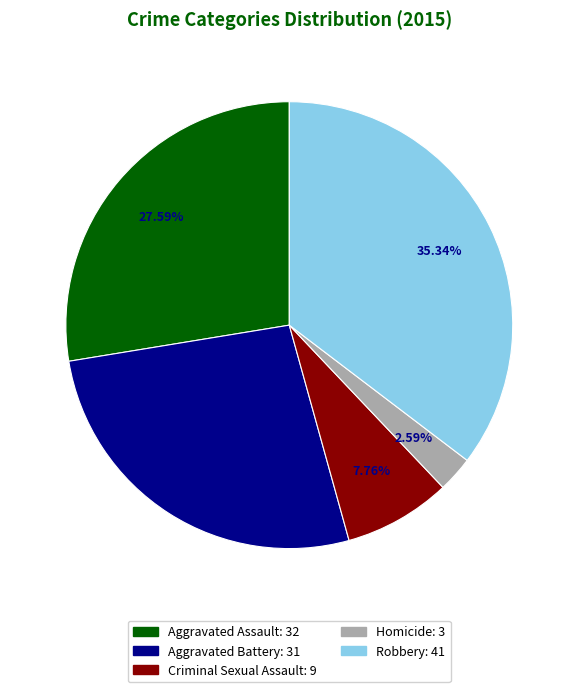

Does Robbery represent more than half of the total?

No